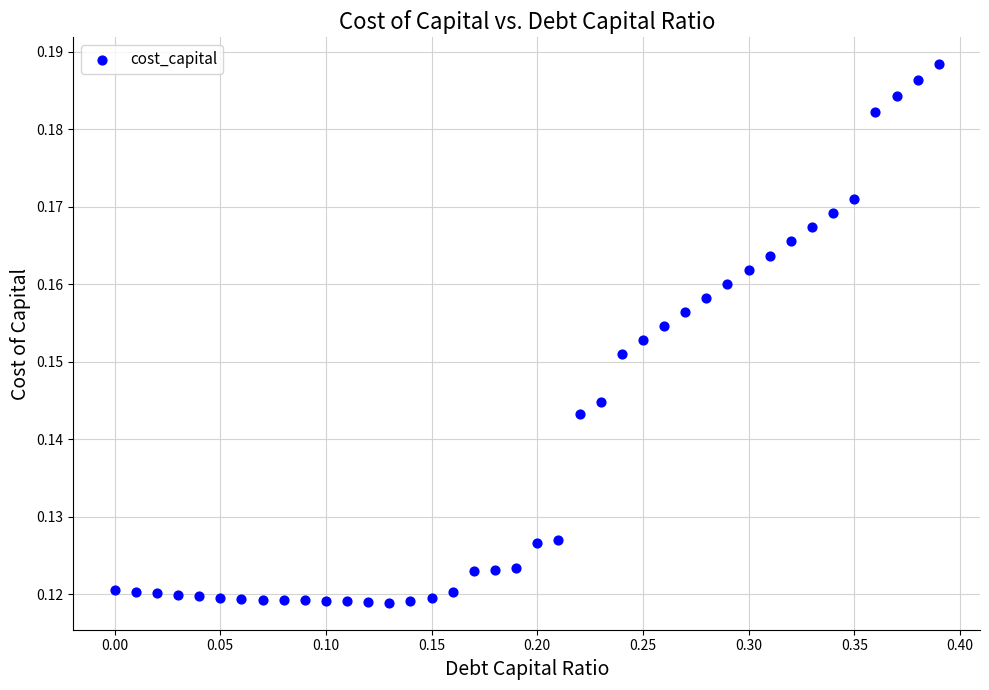

What is the range of X values (max minus min)?

0.4